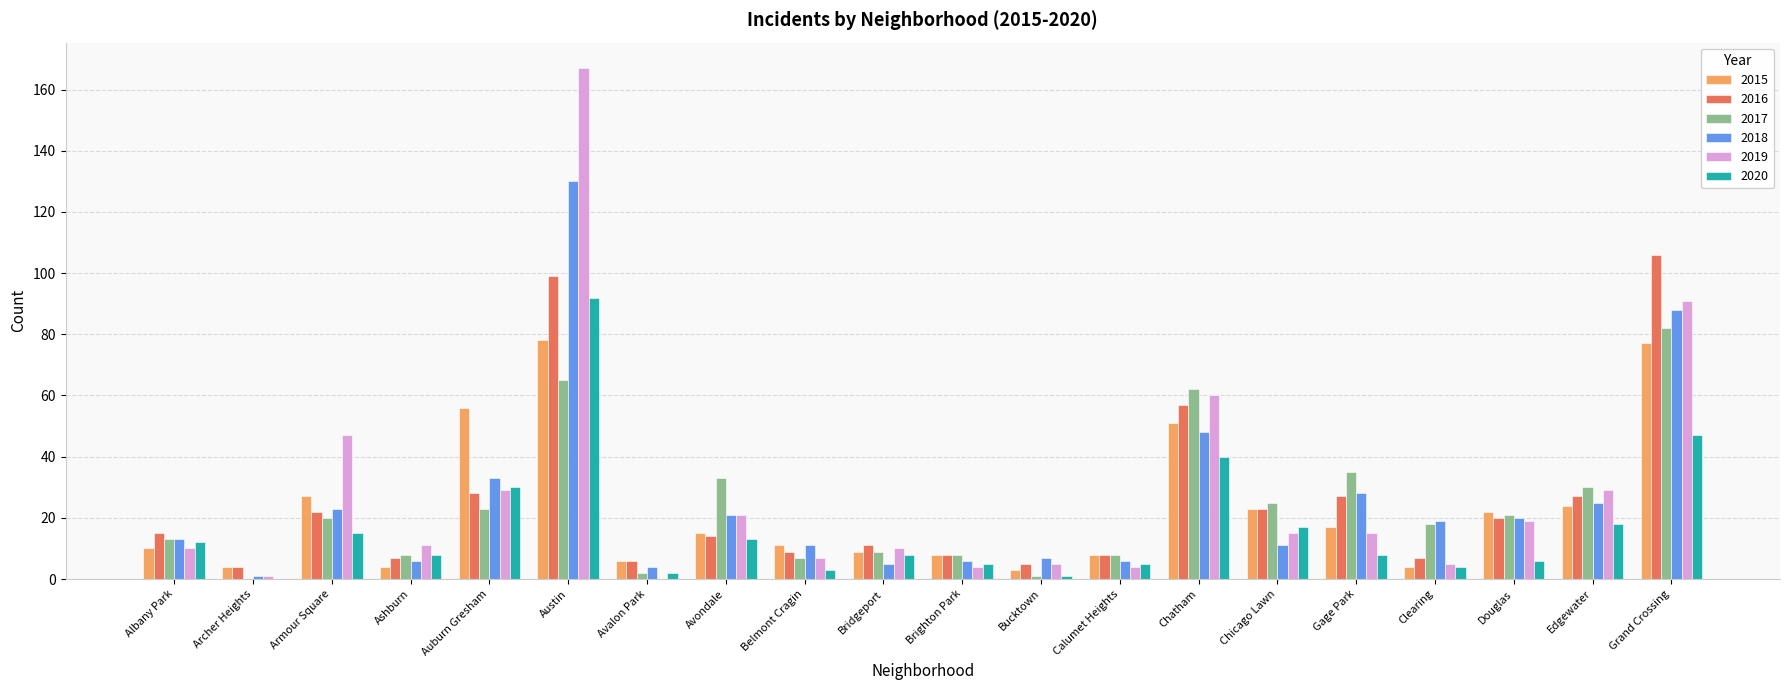

What is the difference between the 2018 values at Douglas and Avalon Park?

16